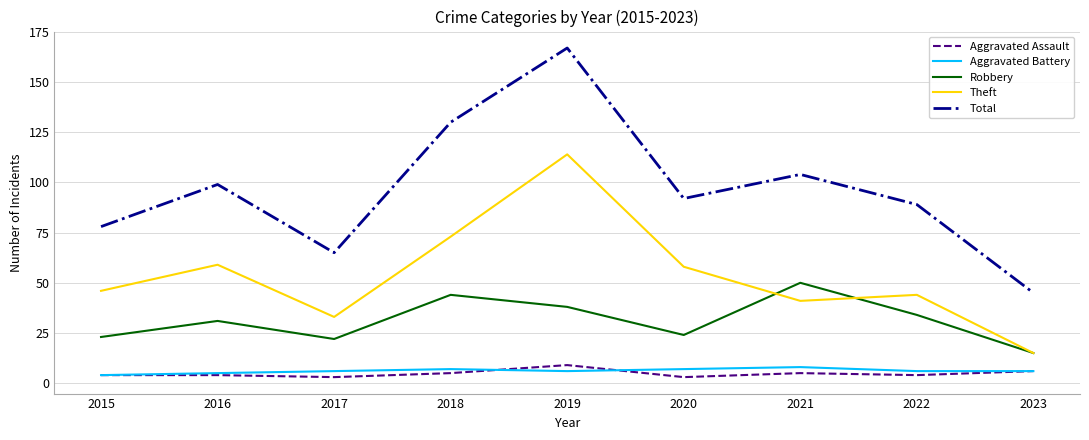

What are all the series names shown in the legend?

Aggravated Assault, Aggravated Battery, Robbery, Theft, Total